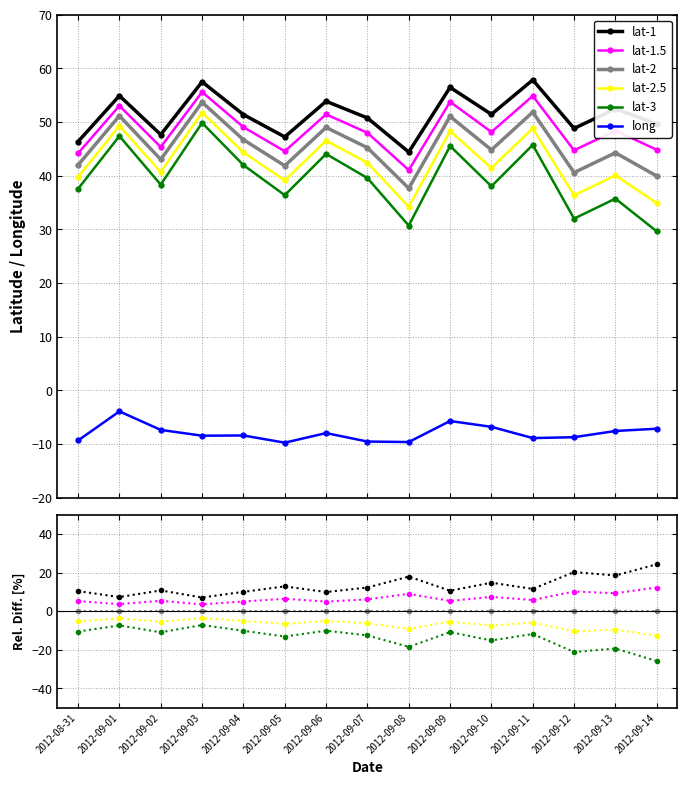

What position from the left is 2012-08-31?

1